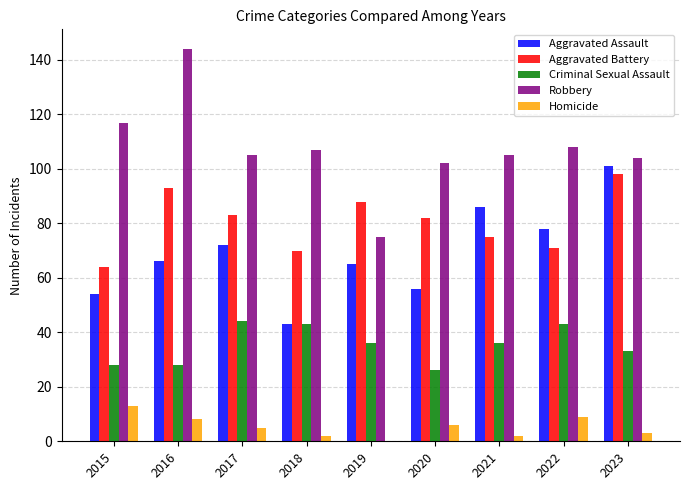

The Robbery series shows 102 at 2020. True or false?

True